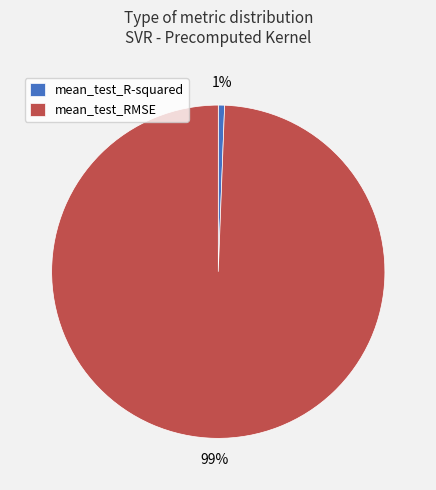

What percentage is the mean_test_R-squared slice, to the nearest percent?

1%